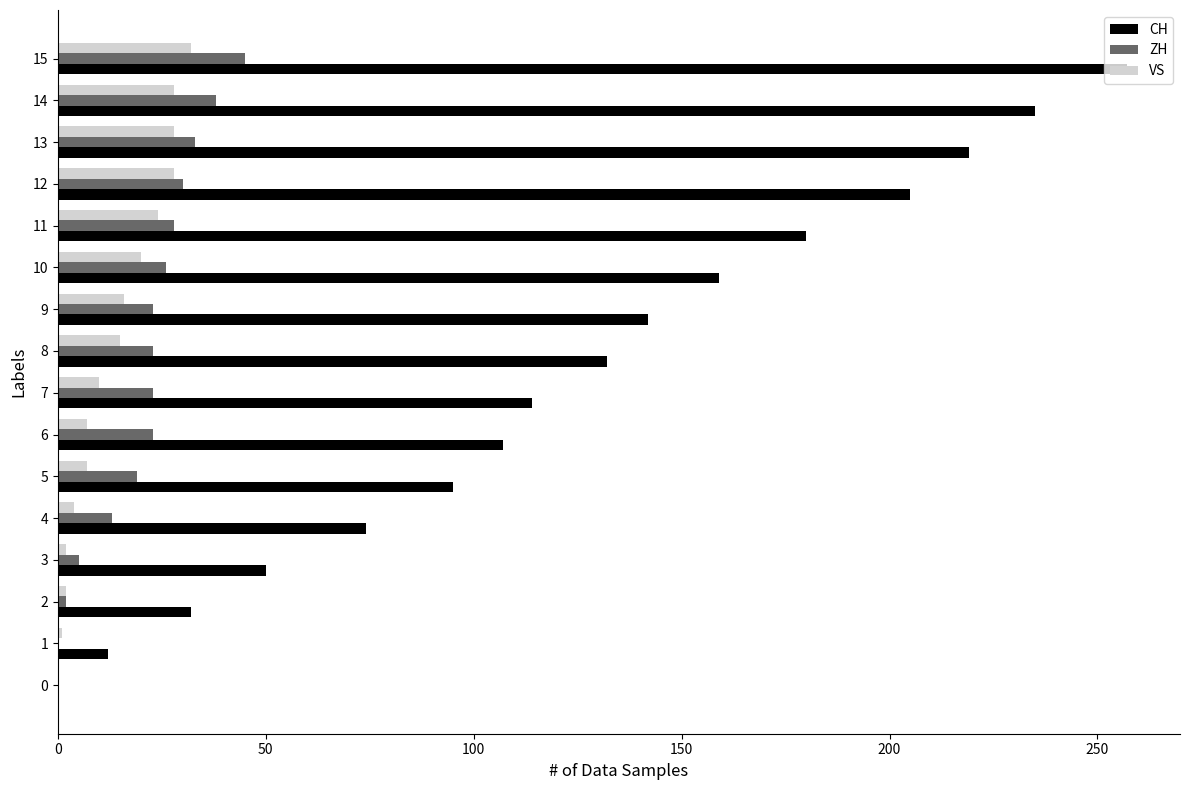

What is the average value of the CH series?

126